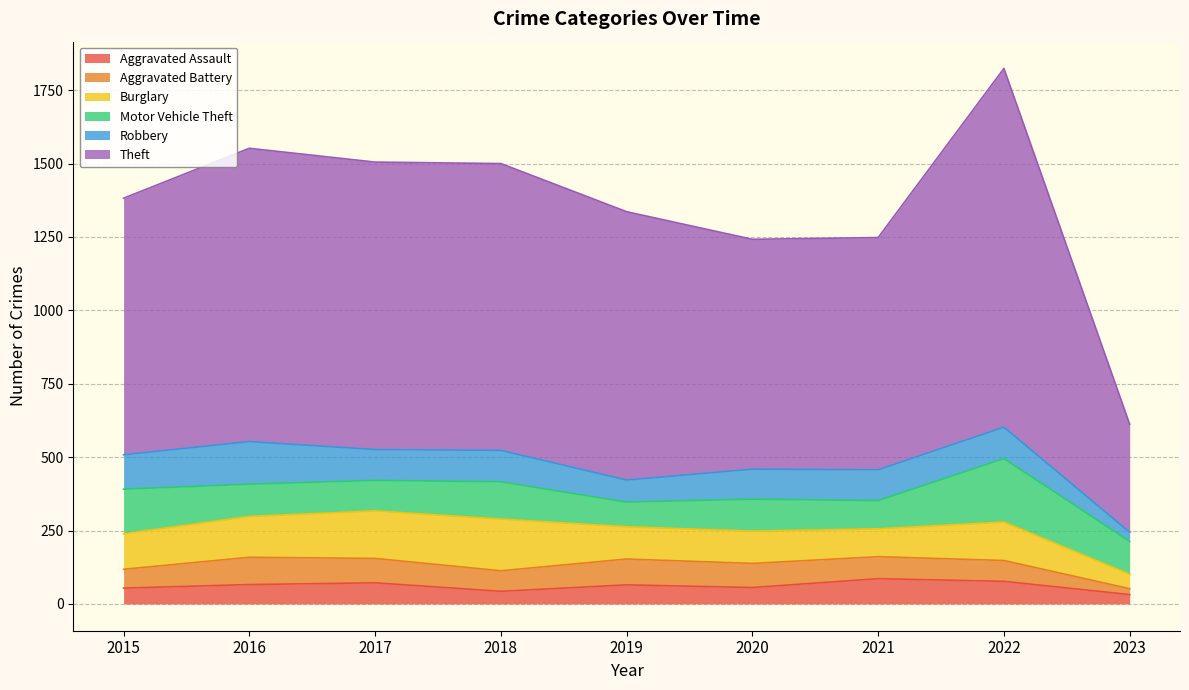

Between 2019 and 2020, which series saw the biggest shift?

Theft